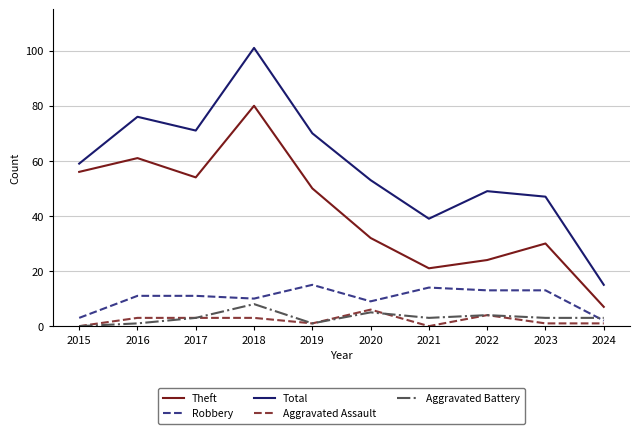

What are all the series names shown in the legend?

Theft, Robbery, Total, Aggravated Assault, Aggravated Battery